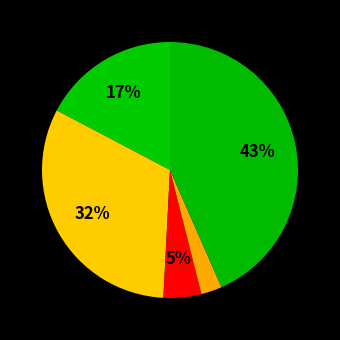

How many segments does this pie chart have?

5